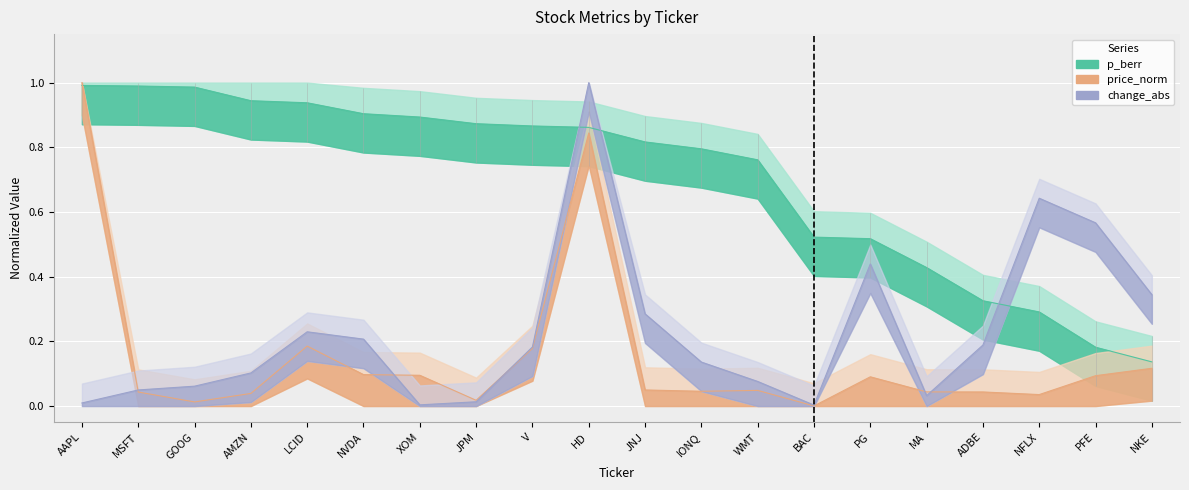

What position from the right is XOM?

14